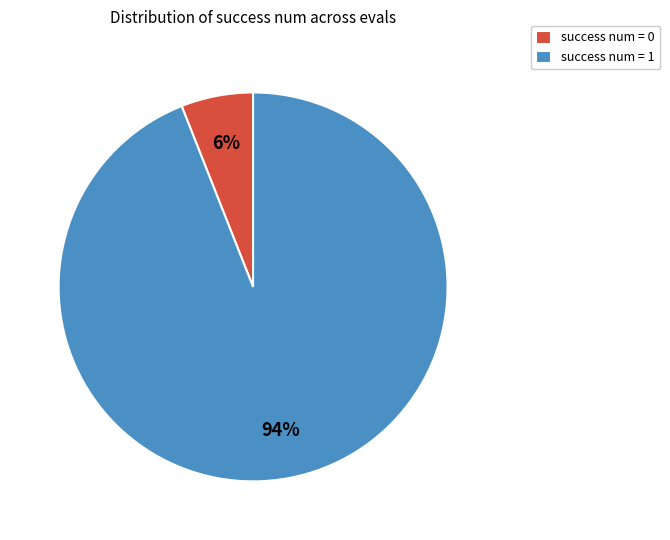

Between success num = 1 and success num = 0, which is larger?

success num = 1